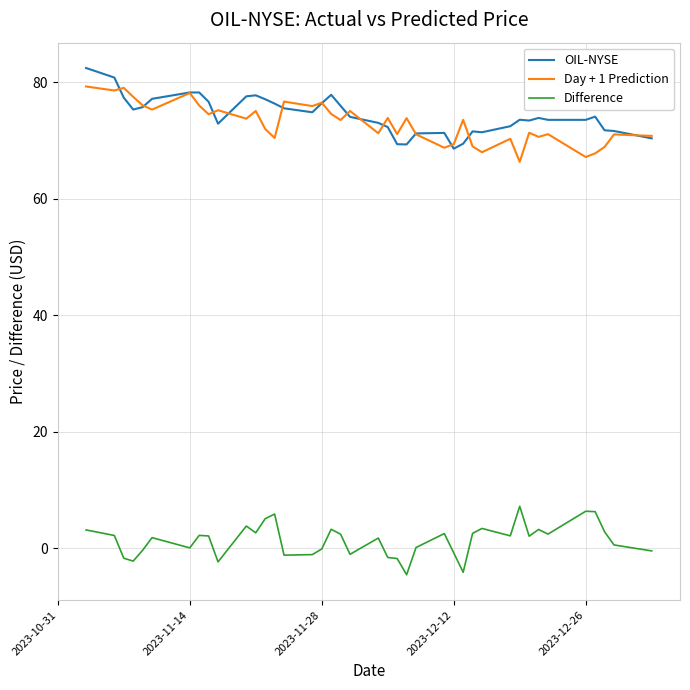

What is the minimum value shown in the chart?

-4.5